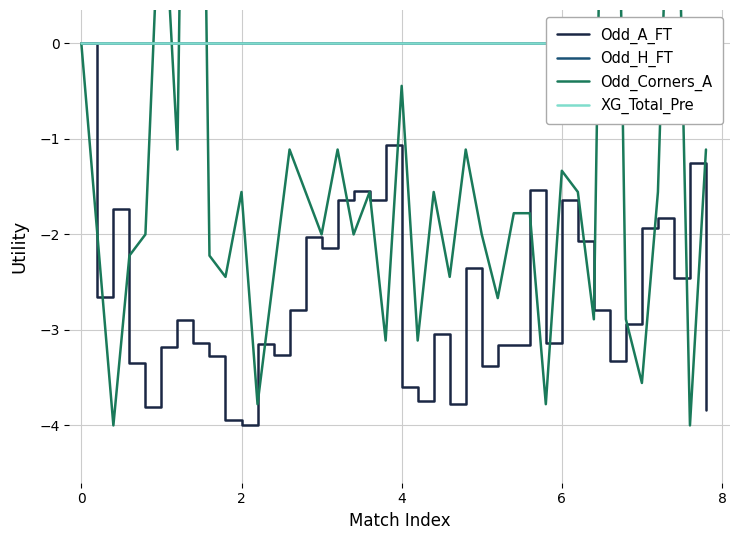

What are all the series names shown in the legend?

Odd_A_FT, Odd_H_FT, Odd_Corners_A, XG_Total_Pre